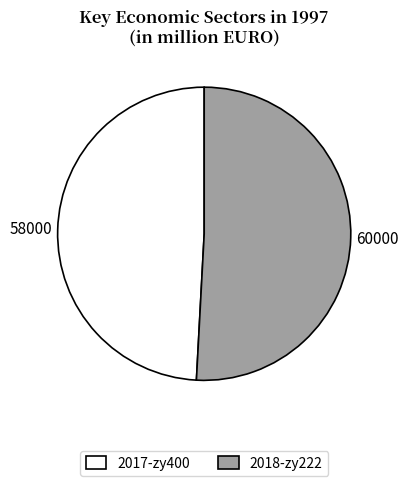

Rank the categories by value from lowest to highest.

2017-zy400, 2018-zy222